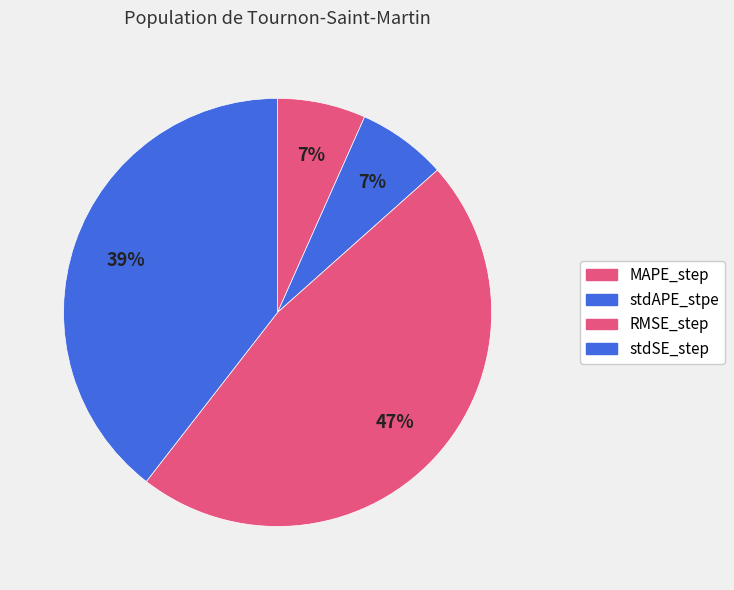

Count the number of slices in the pie.

4